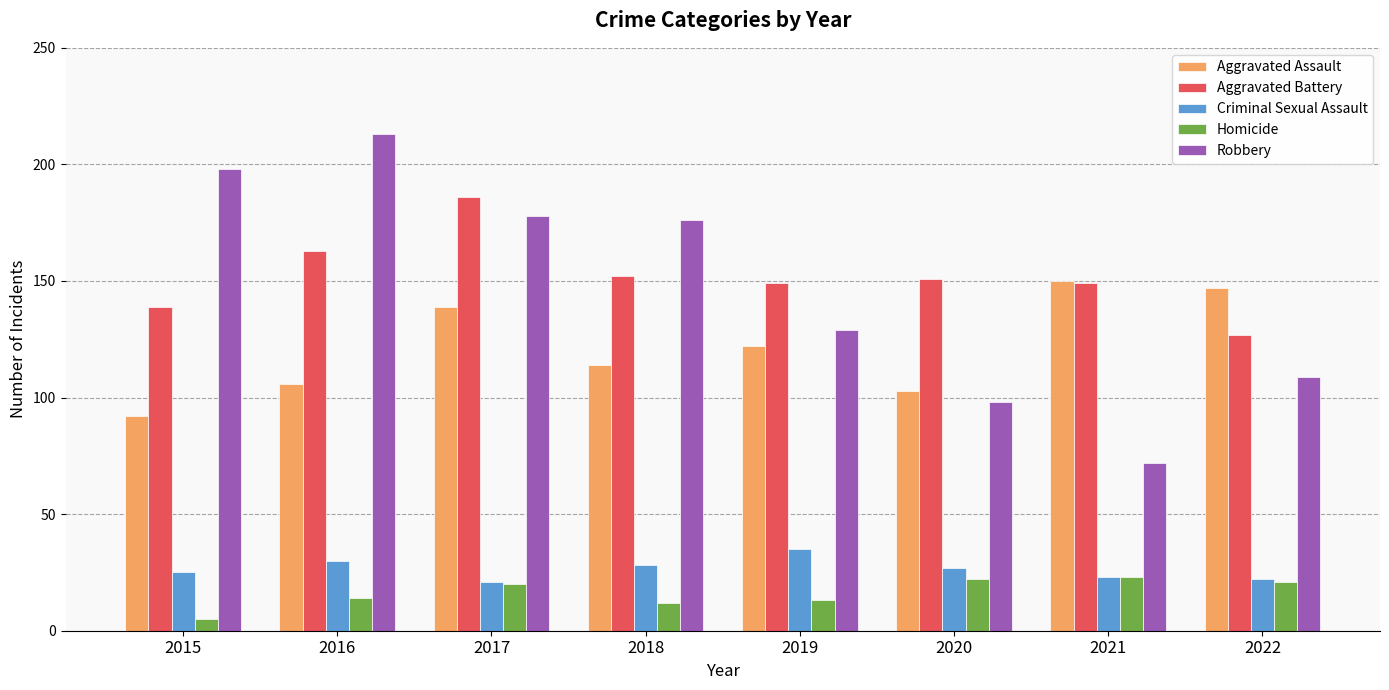

At how many categories does at least one series exceed 170?

4